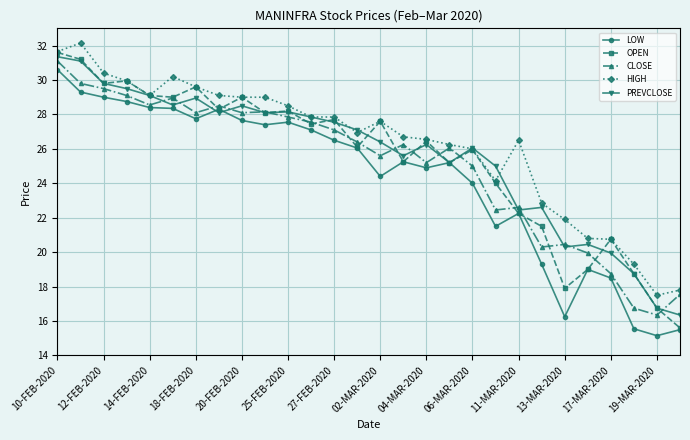

What is the minimum value shown in the chart?

15.2